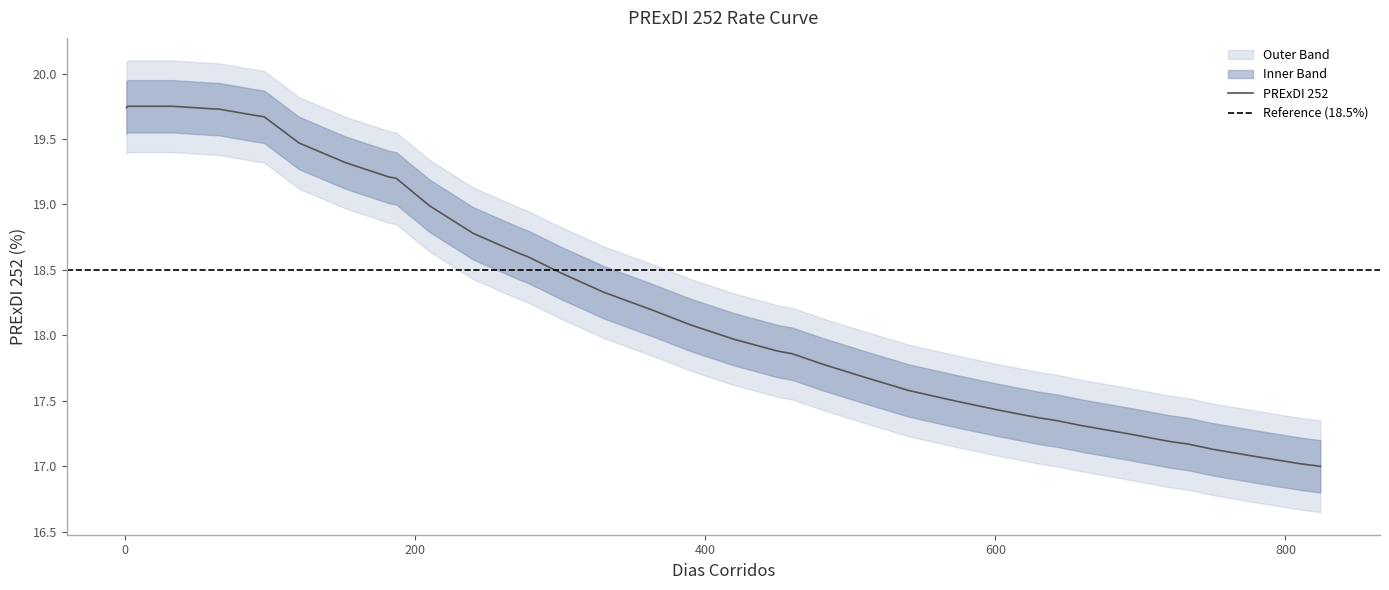

What is the lowest value of the PRExDI 252 series?

17.0